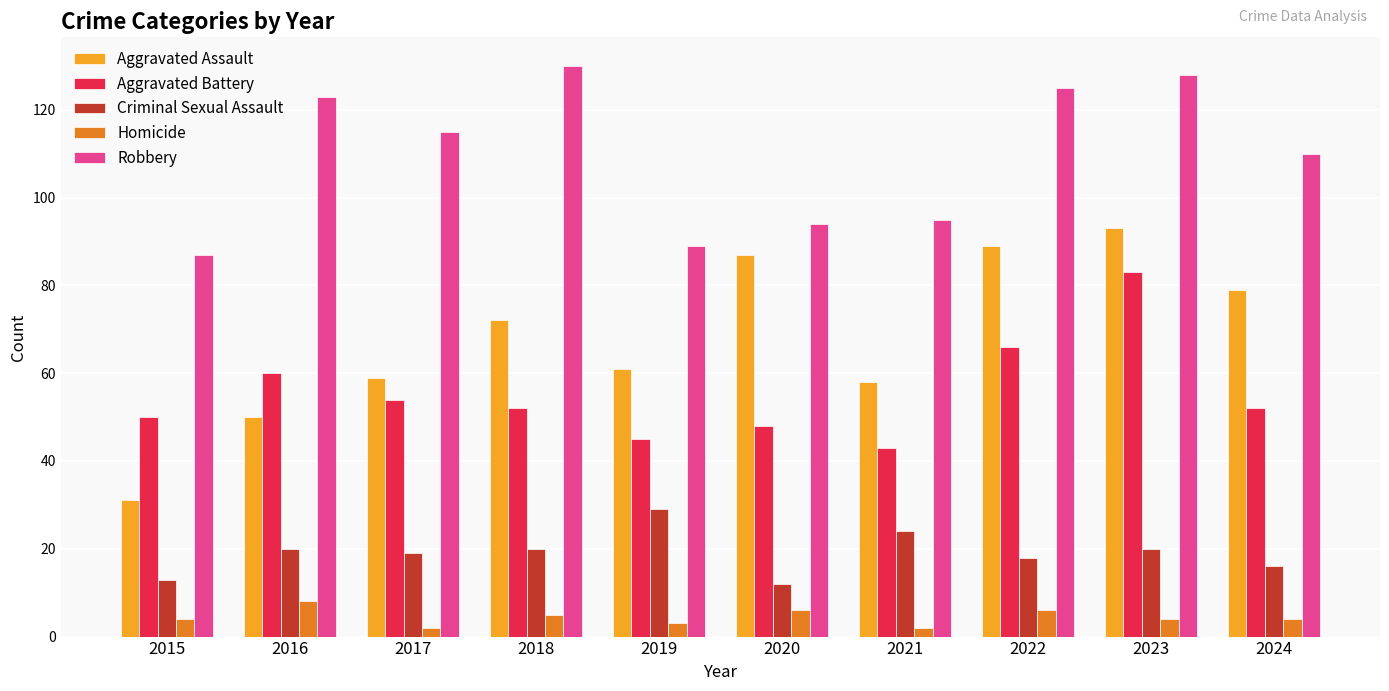

What is the difference between the second highest and minimum values in the Robbery series?

41